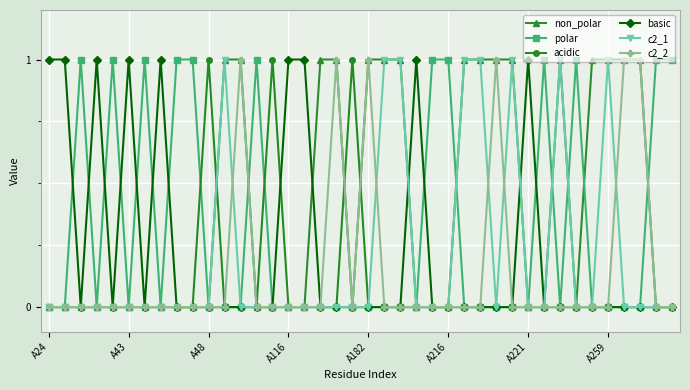

What is the value of the non_polar point at the 33rd from the left?

1